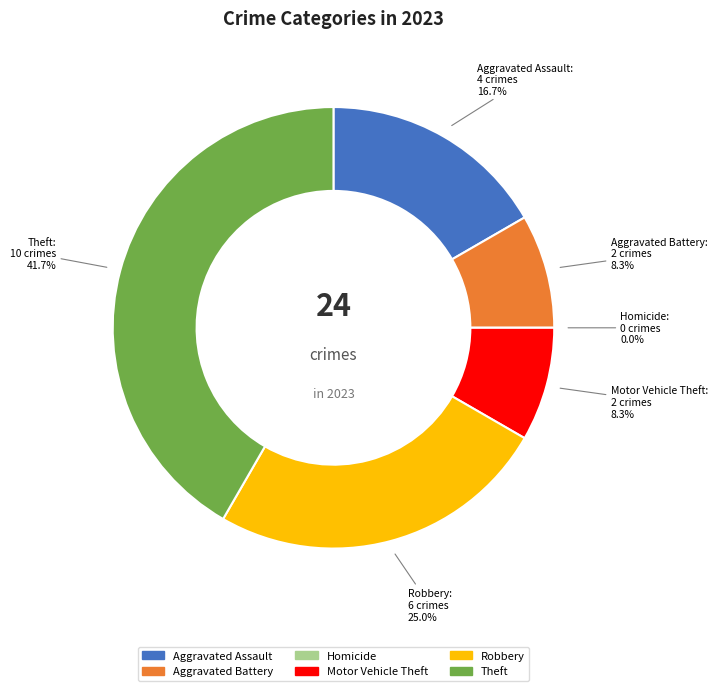

True or false: Homicide accounts for 0% of the total.

True